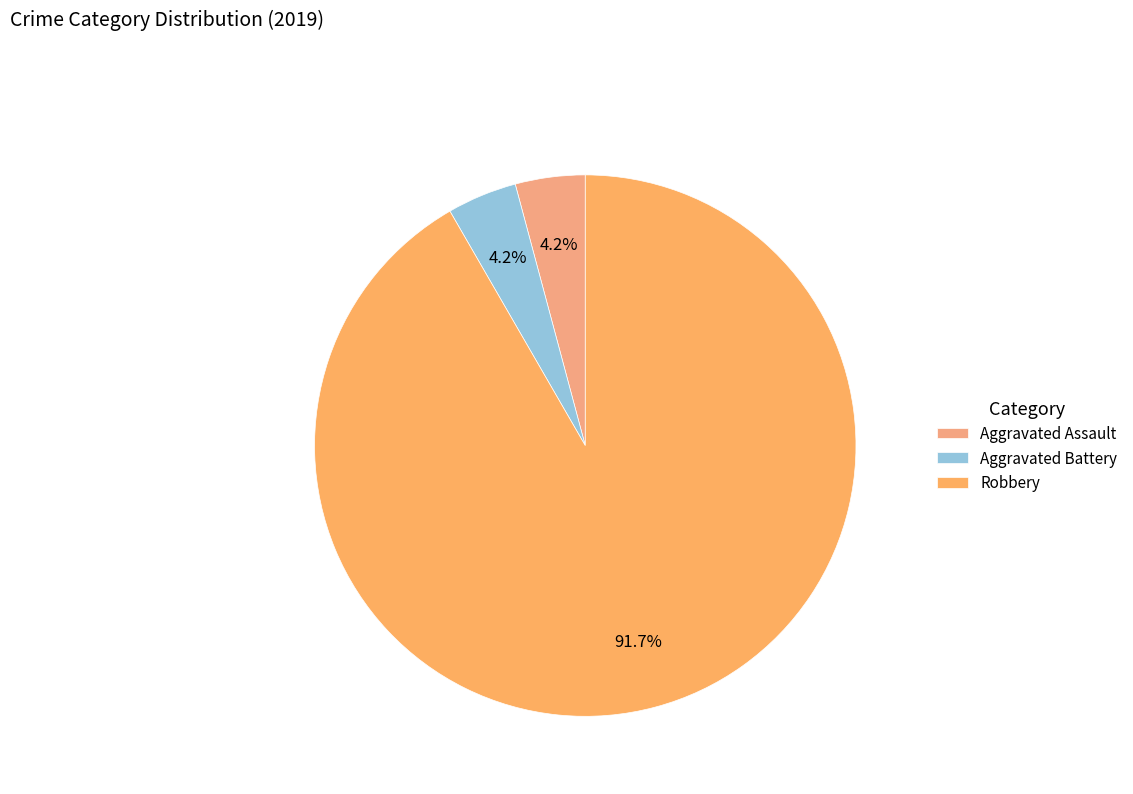

Is it true that Aggravated Assault is 4% of the pie?

True